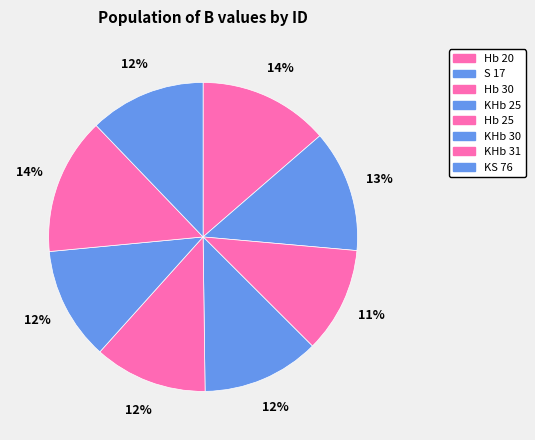

How many segments does this pie chart have?

8